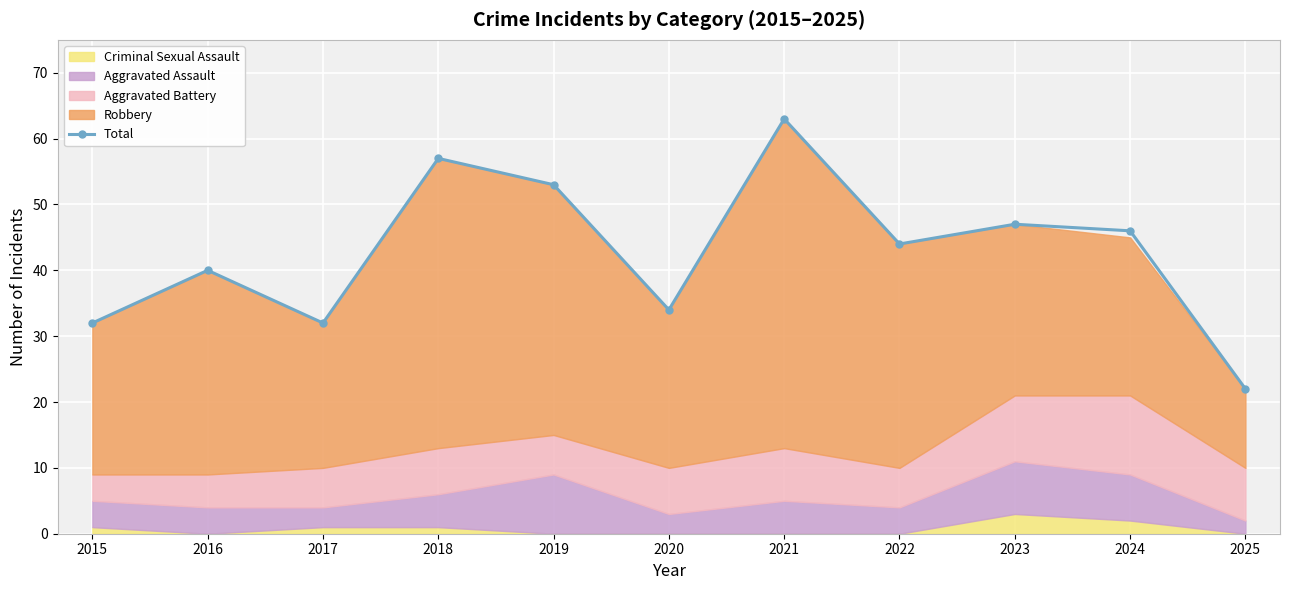

At which category does the data reach its first local valley?

2017